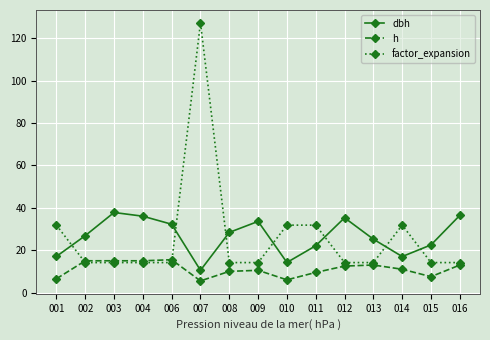

What is the spread (max minus min) of values at 002?

12.7